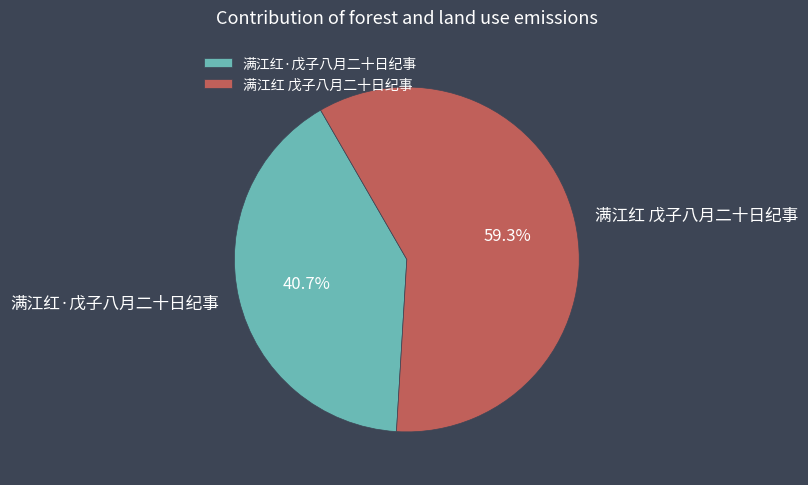

What percentage do 满江红·戊子八月二十日纪事 and 满江红 戊子八月二十日纪事 together represent?

100.0%